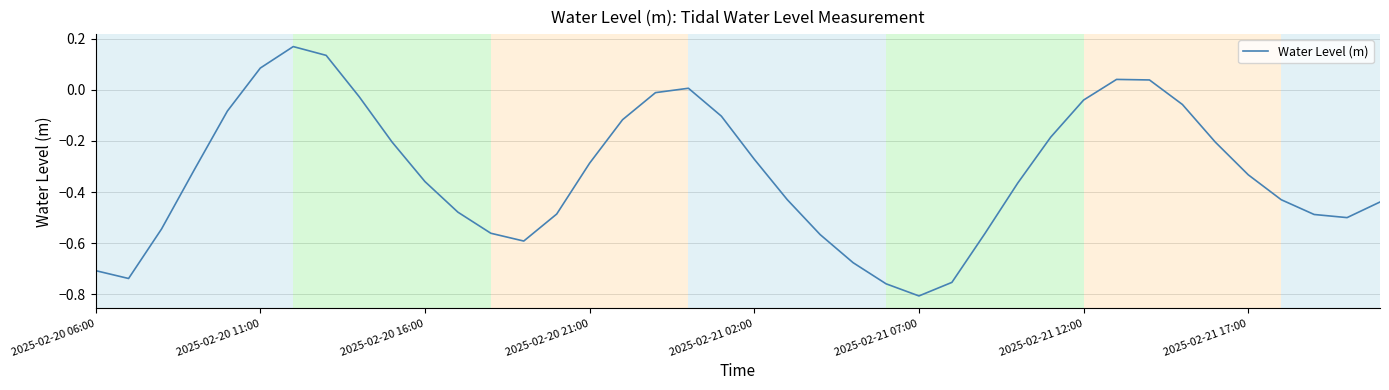

What is the difference between the maximum and minimum values?

1.0